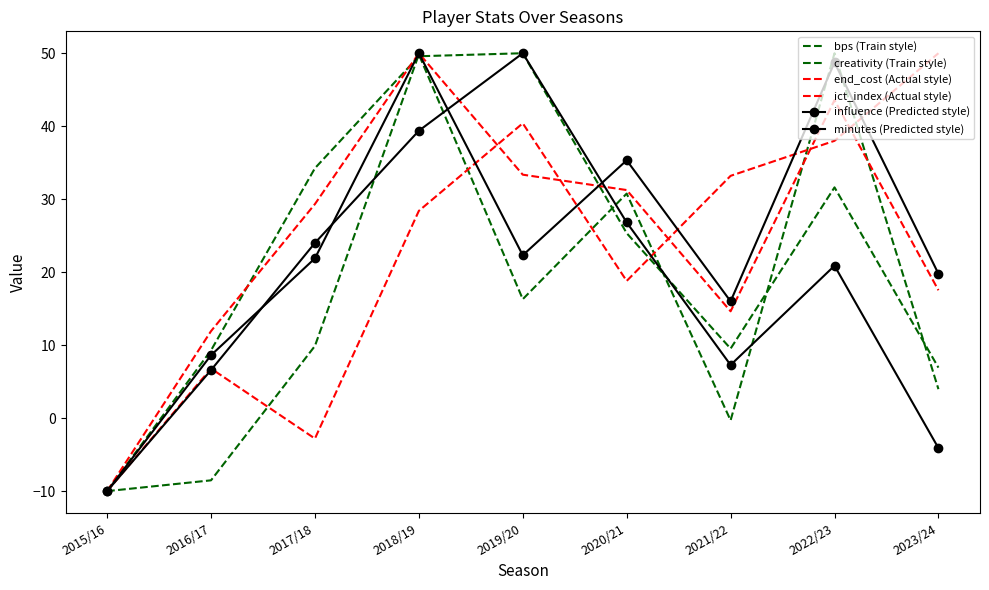

Rank the categories by bps (Train style) value from highest to lowest.

2022/23, 2018/19, 2020/21, 2019/20, 2017/18, 2023/24, 2021/22, 2016/17, 2015/16